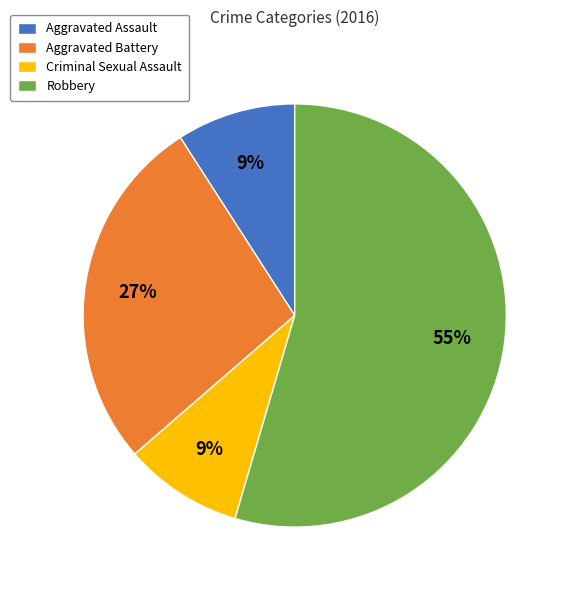

Do Robbery and Aggravated Battery together represent more than half of the pie?

Yes